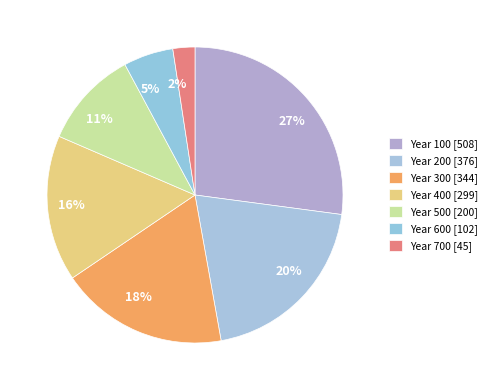

Count the number of slices in the pie.

7